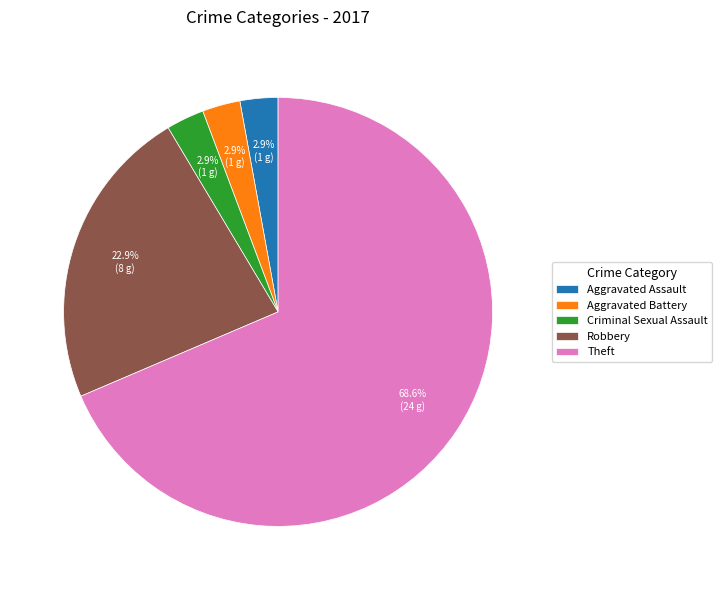

Is there a majority slice in this chart?

Yes